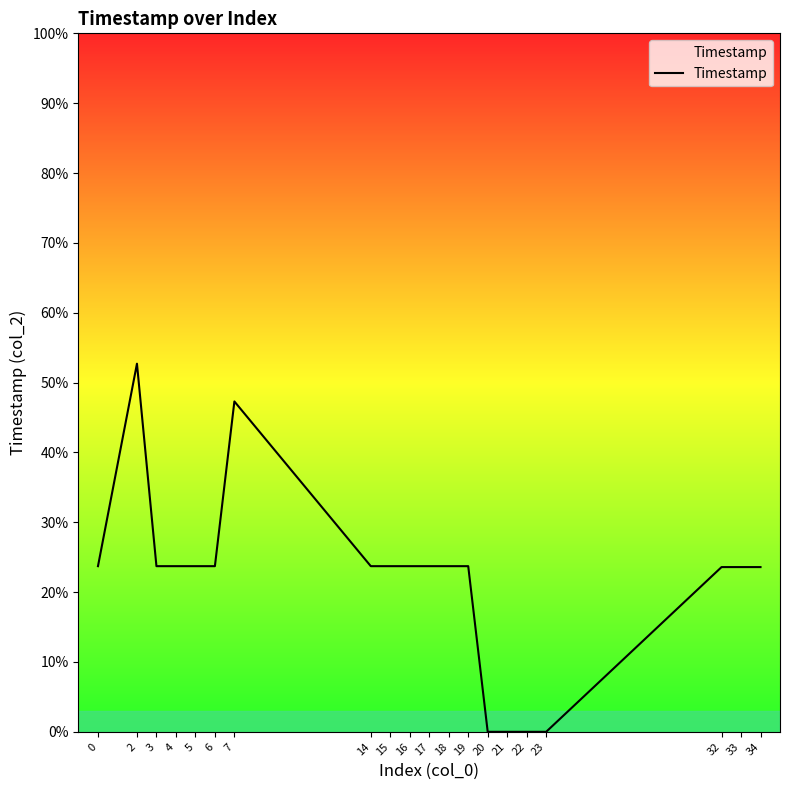

What is the sum of all values?

431.6